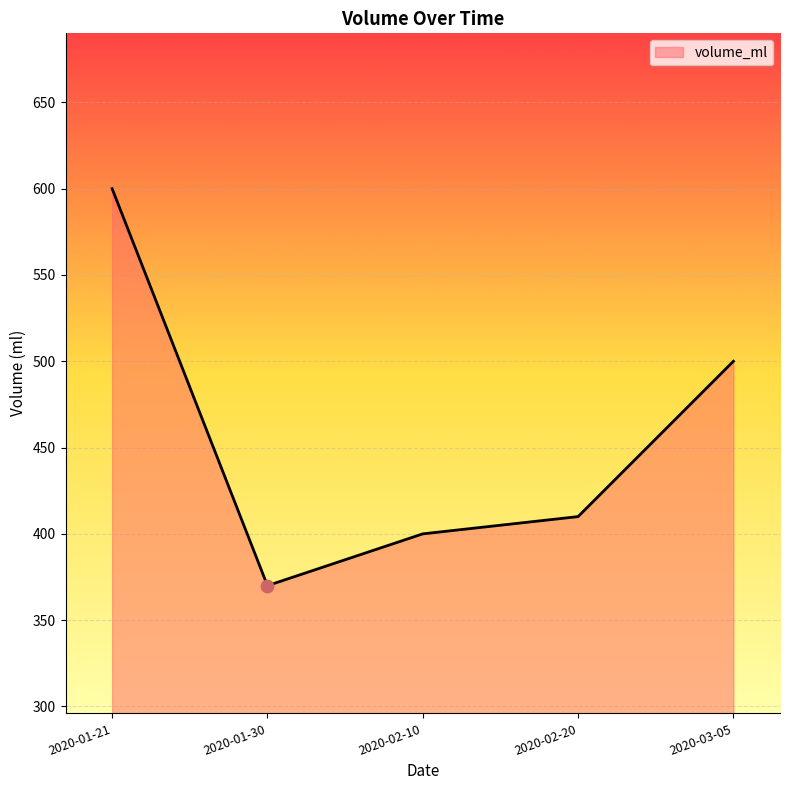

What is the change in value from 2020-02-20 to 2020-03-05?

+90